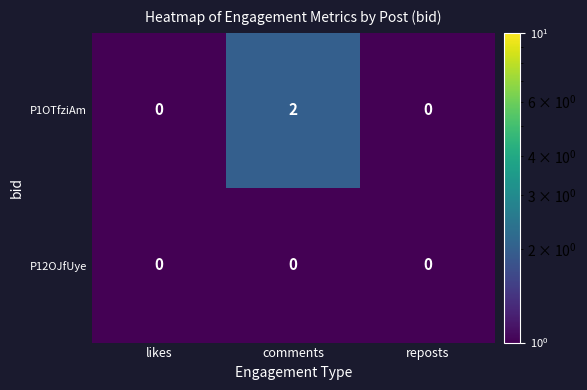

Reading left to right, transcribe all the data shown in this chart.

P1OTfziAm: 0	2	0
P12OJfUye: 0	0	0